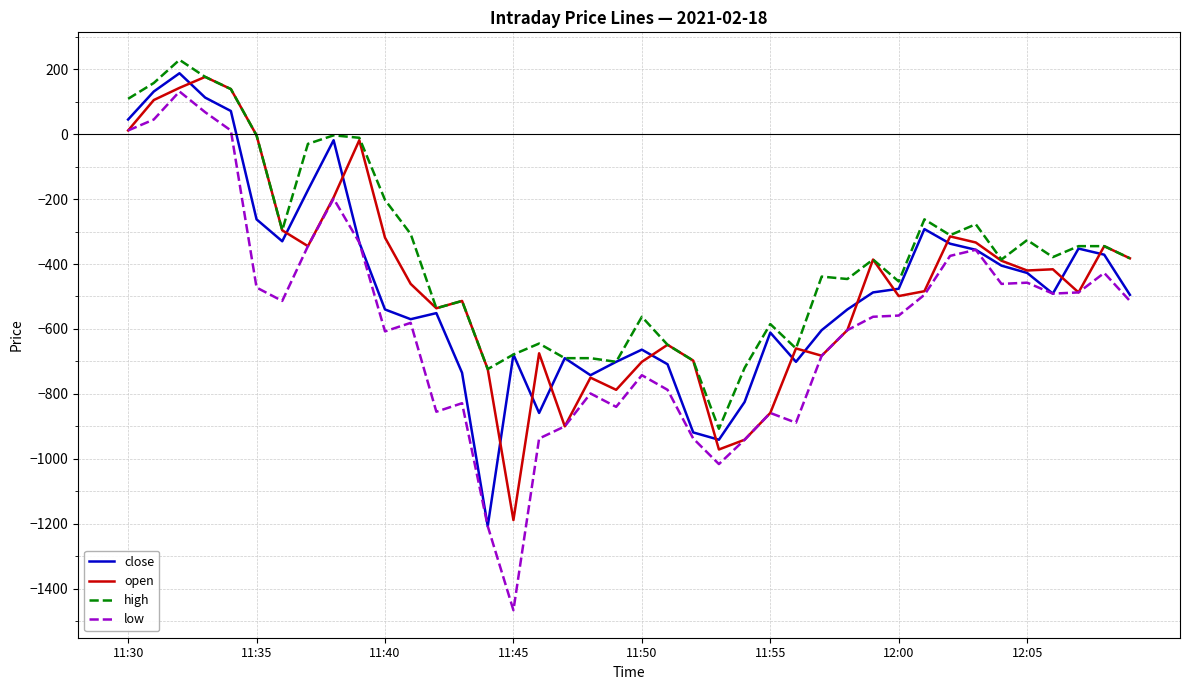

True or false: low has more than 2 points higher than both neighbors.

True